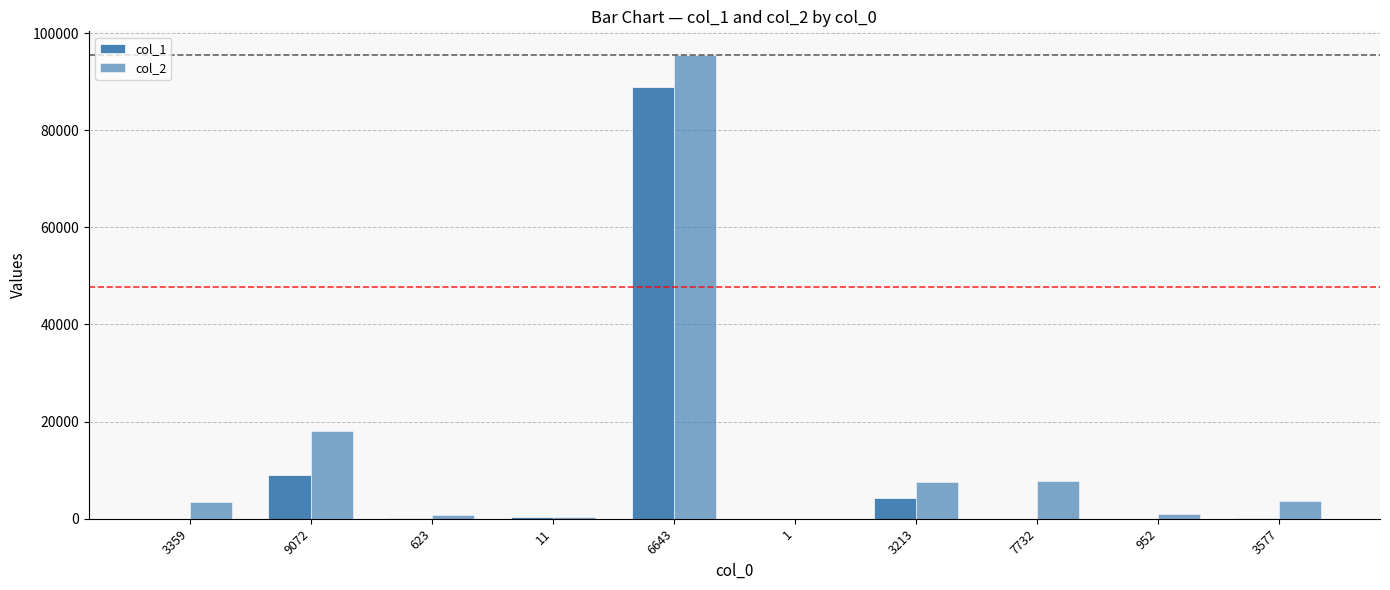

How many groups of bars are there?

10